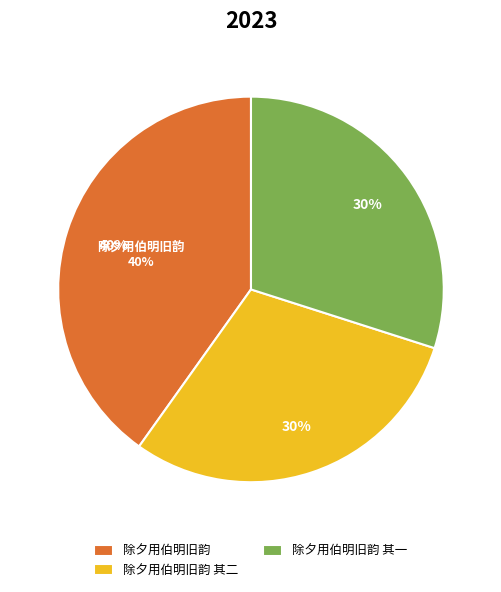

What is the largest slice in the pie chart?

除夕用伯明旧韵